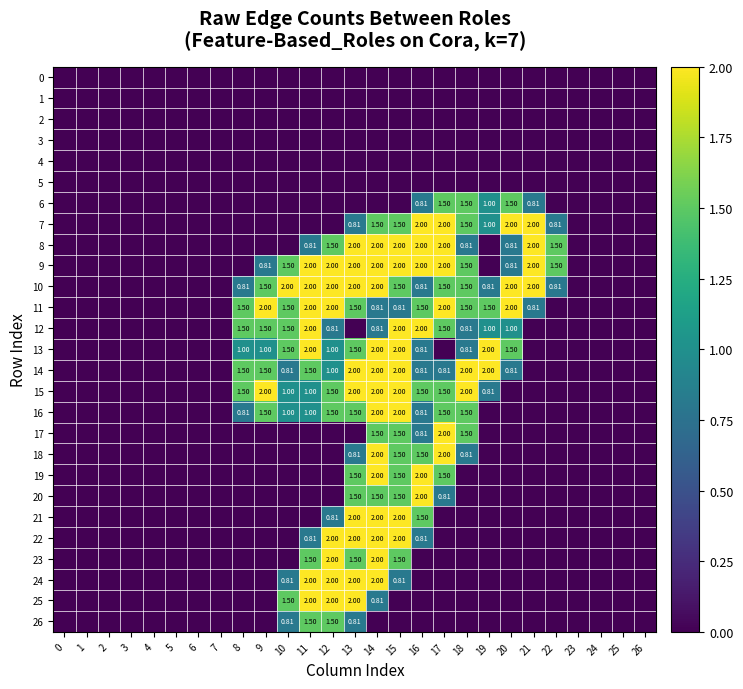

The 7 series shows 0.8 at 22. True or false?

True